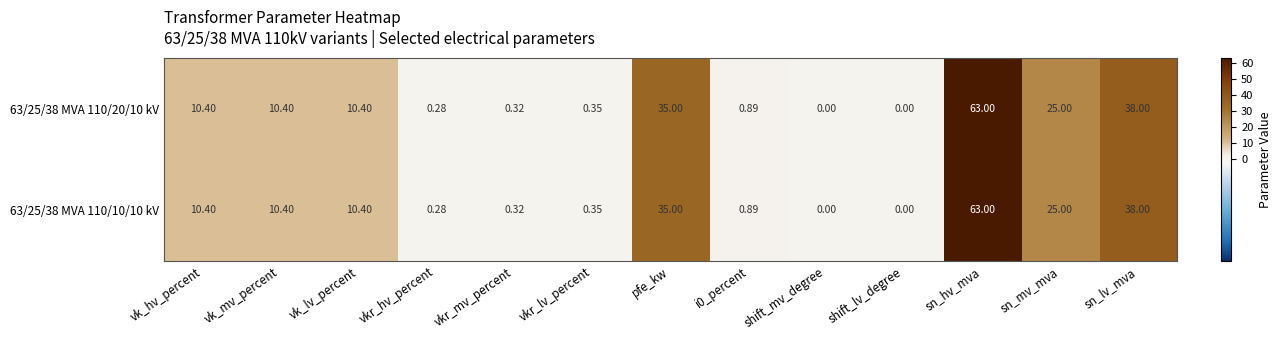

At which category is the sum across all series the highest?

sn_hv_mva